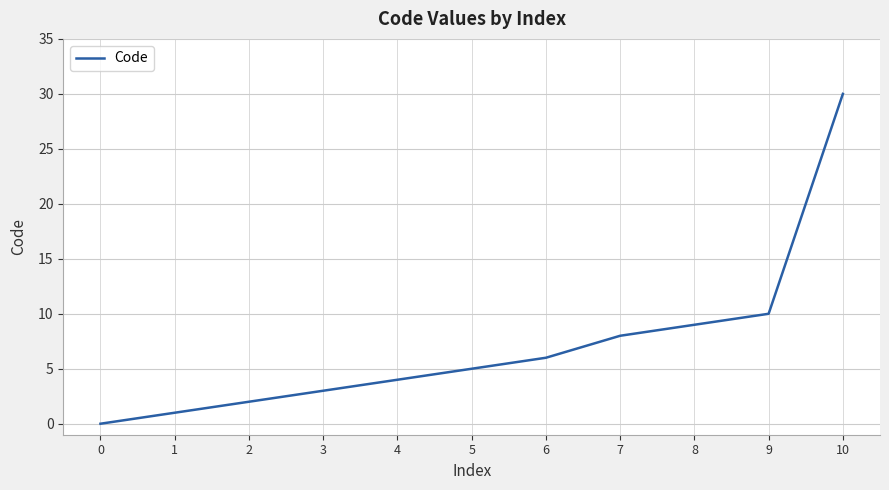

Reading right to left, transcribe all the data shown in this chart.

10=30	9=10	8=9	7=8	6=6	5=5	4=4	3=3	2=2	1=1	0=0